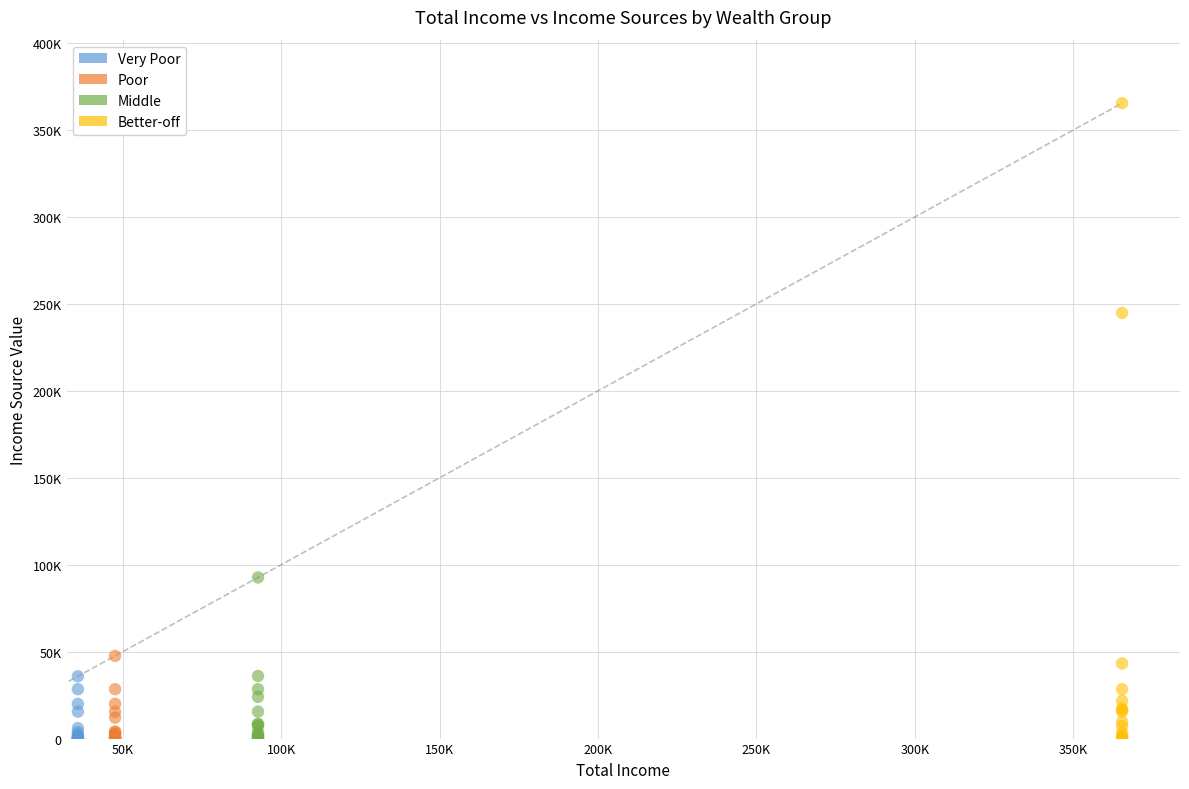

Which series has the widest spread of Y values?

Better-off